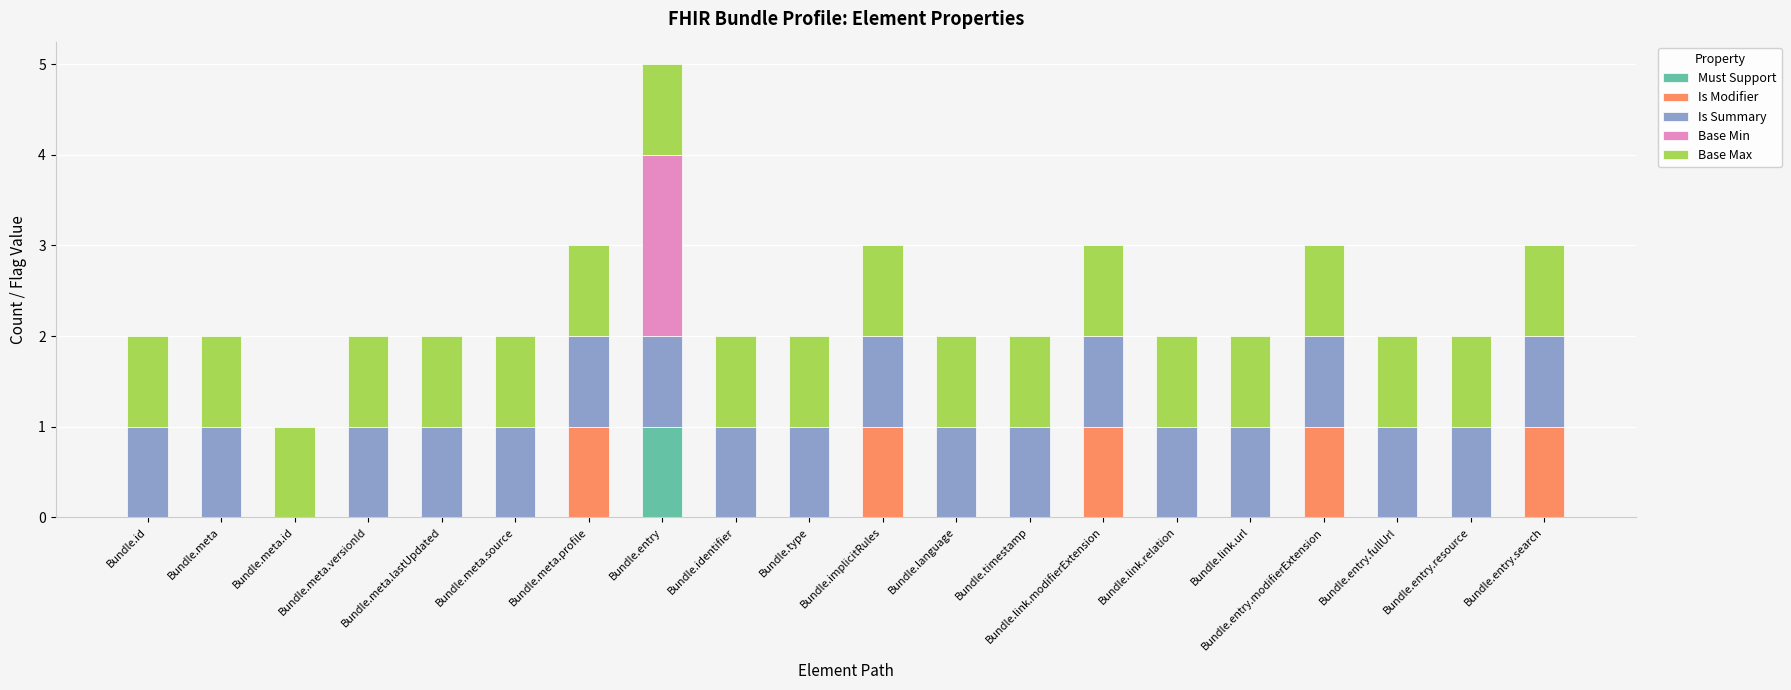

At which category is the sum across all series the highest?

Bundle.entry